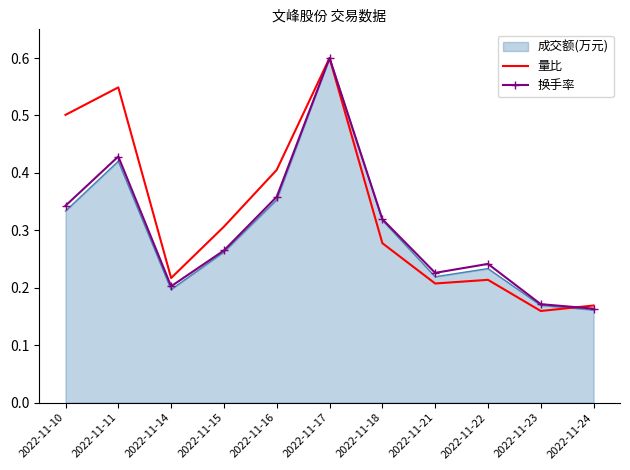

Between 2022-11-17 and 2022-11-24, which series saw the biggest shift?

成交额(万元)